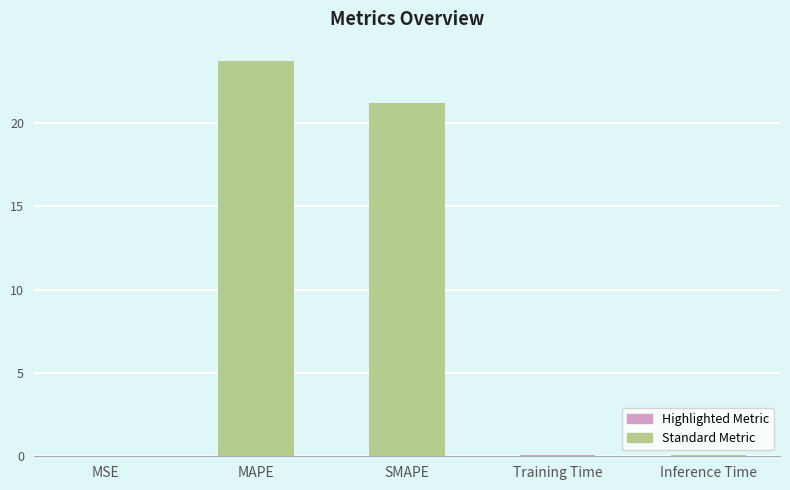

Is it true that the value at MSE is 0.0?

True